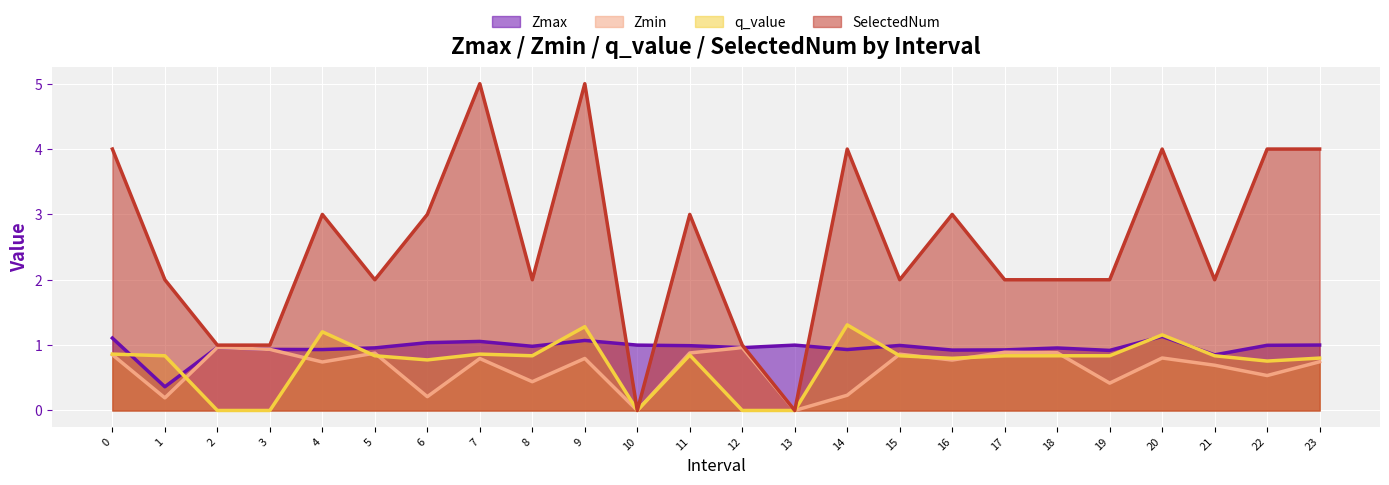

What is the difference between the maximum and minimum values in the Zmin series?

1.0